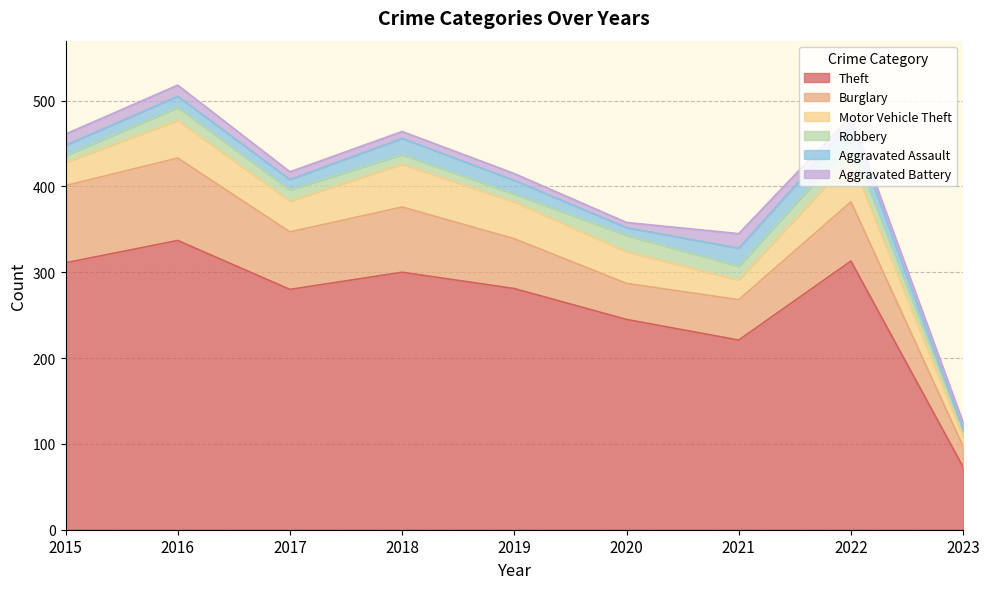

True or false: Robbery and Theft cross at least once.

False